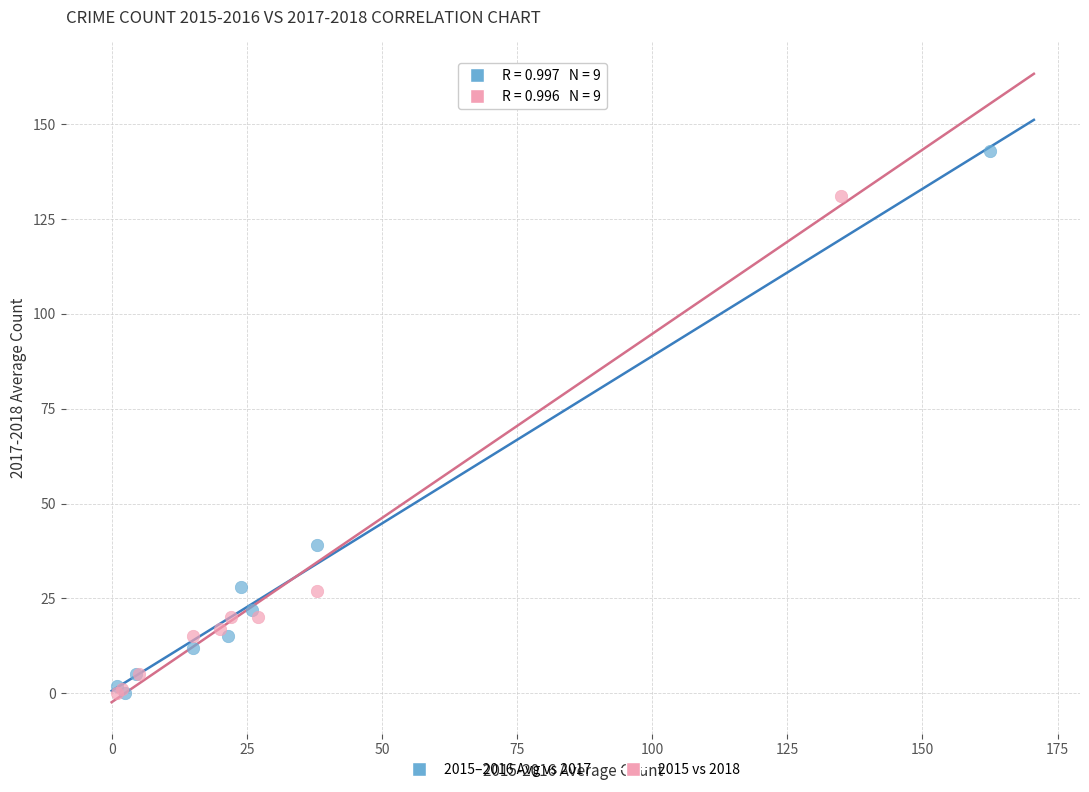

Which series has the largest Y range (max minus min)?

2015–2016 Avg vs 2017